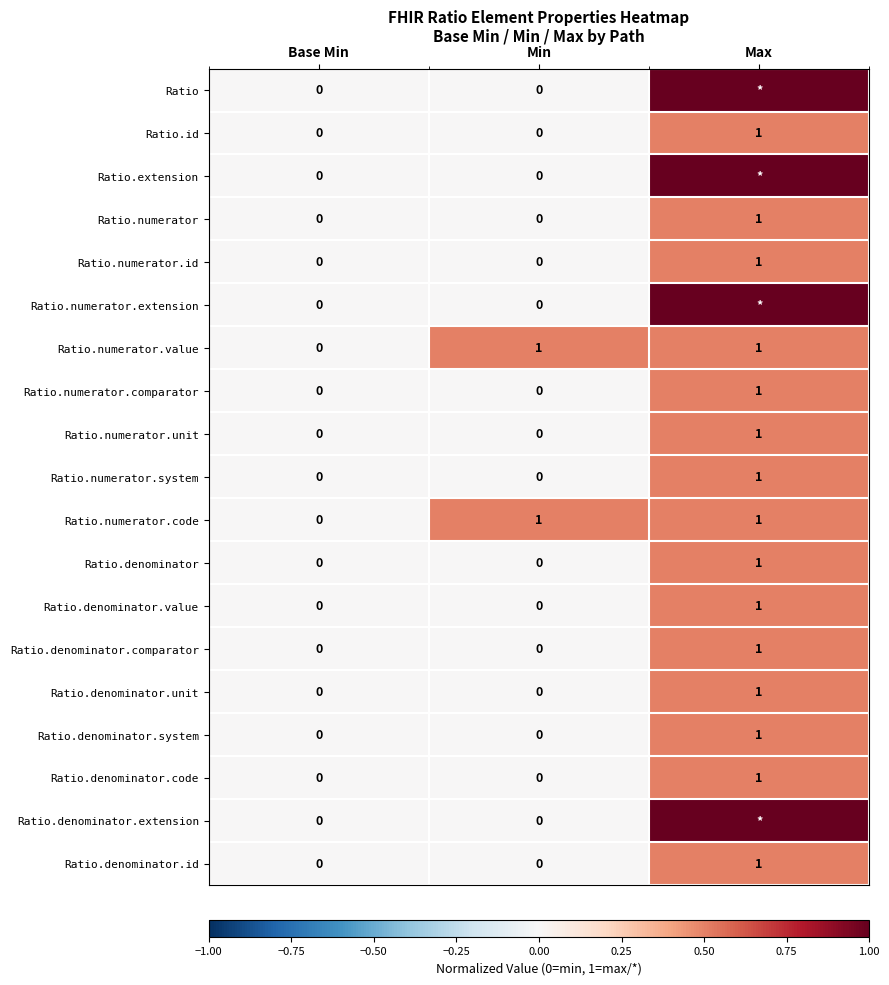

Count the number of categories in the chart.

3